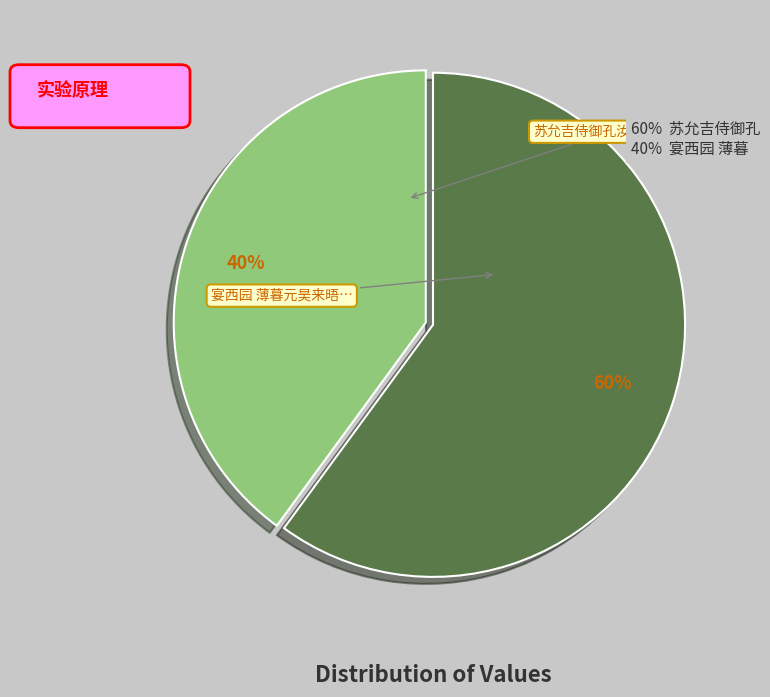

How many slices are in this pie chart?

2